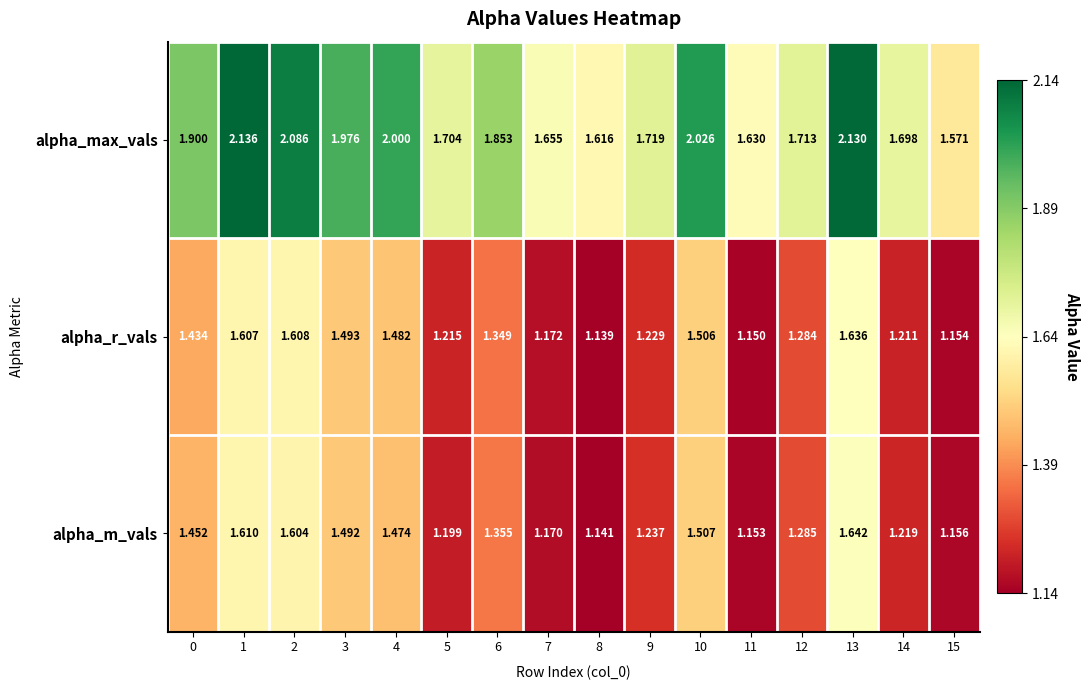

Which series has the largest total across all categories?

alpha_max_vals